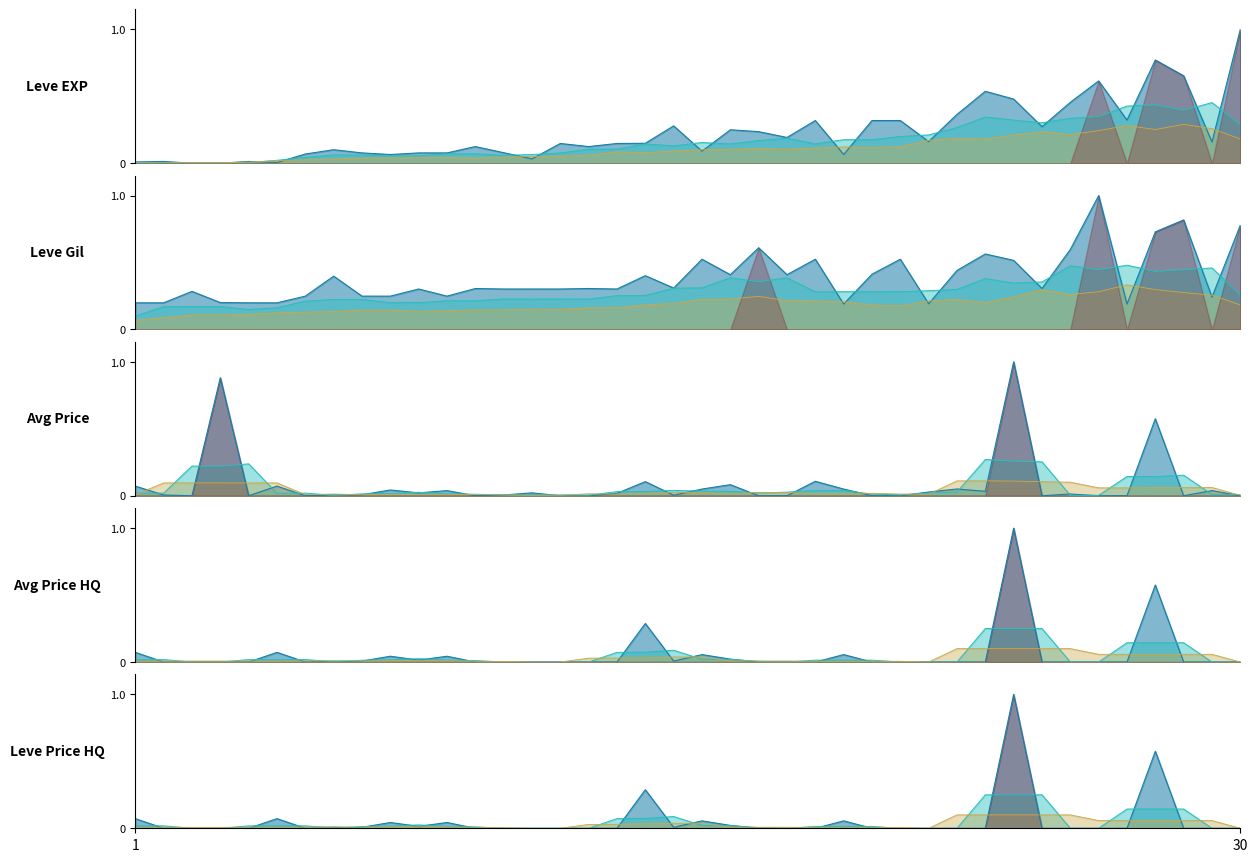

Where do LevePriceHQ and Leve EXP first cross each other?

1 and 1